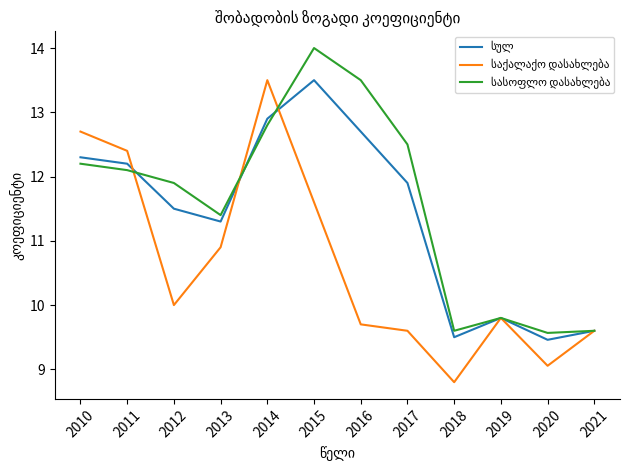

What is the minimum value shown in the chart?

8.8